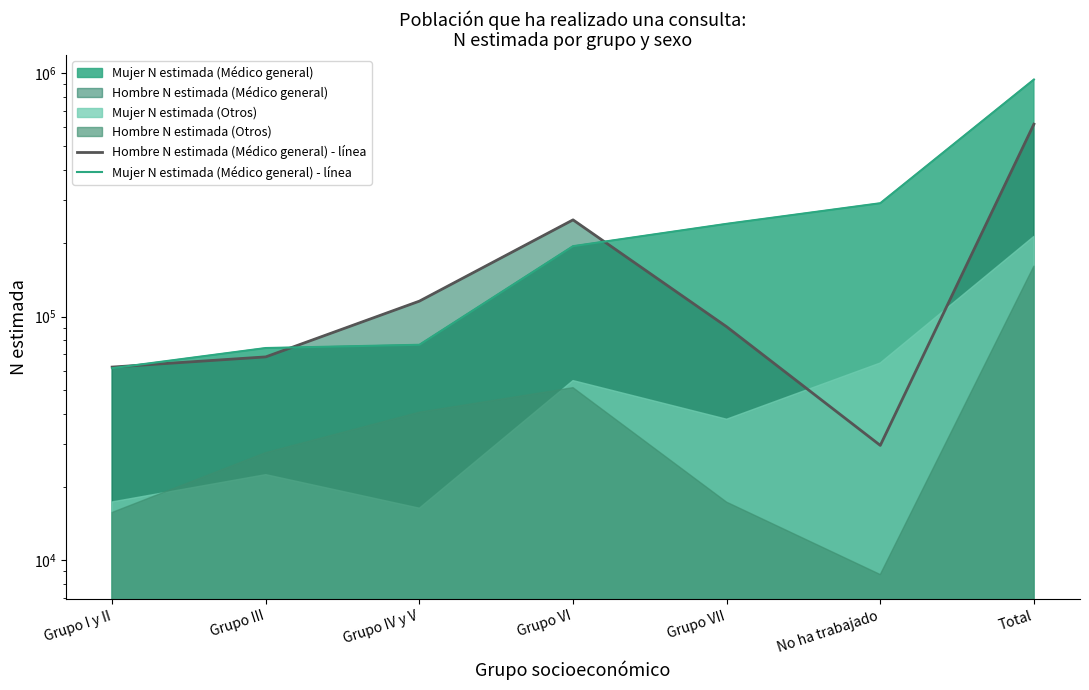

At which label does Mujer N estimada (Médico general) - línea first exceed 194555?

Grupo VII